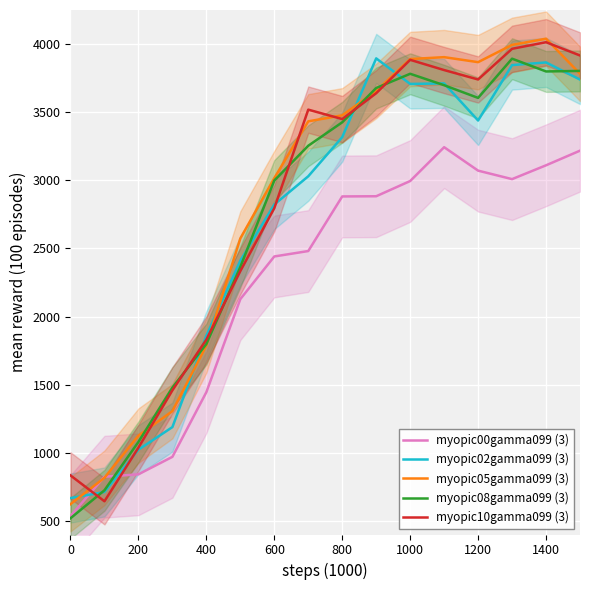

What is the minimum value for myopic05gamma099 (3)?

711.7